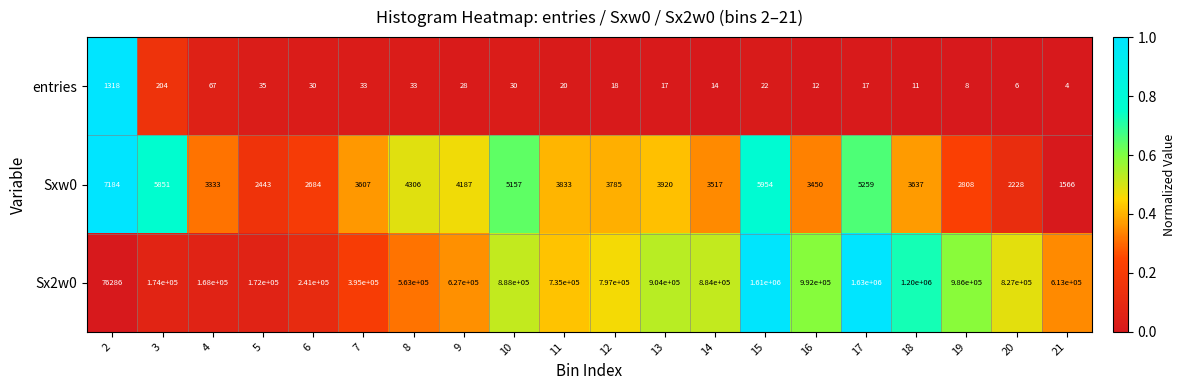

What is the approximate value of Sx2w0 at 11?

735000